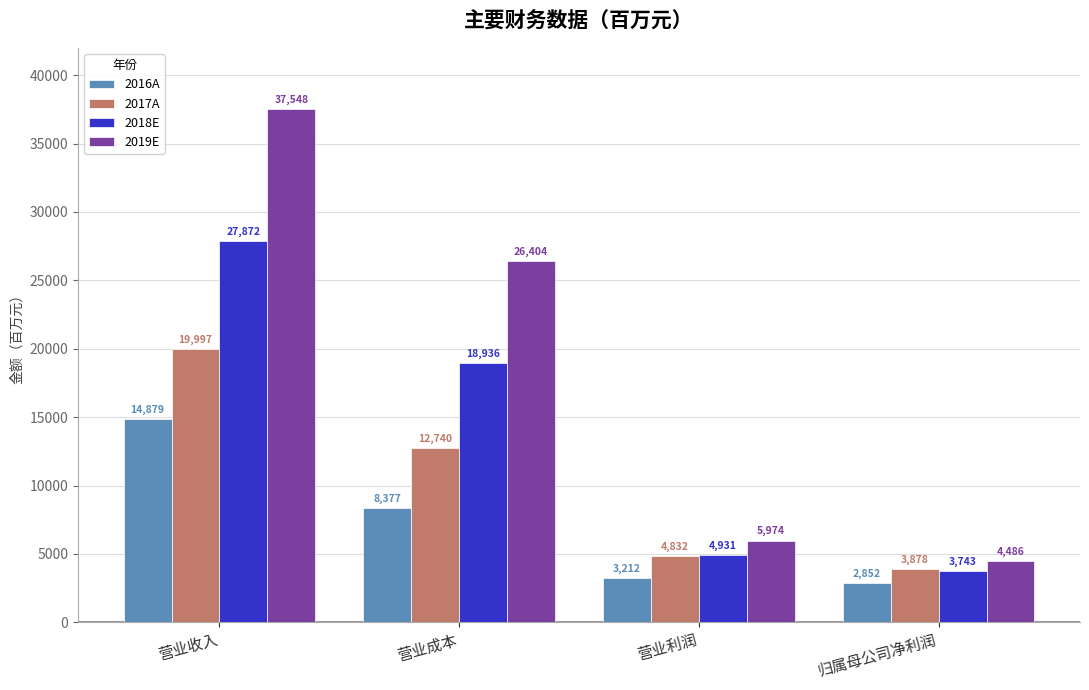

At how many categories does at least one series exceed 30025?

1